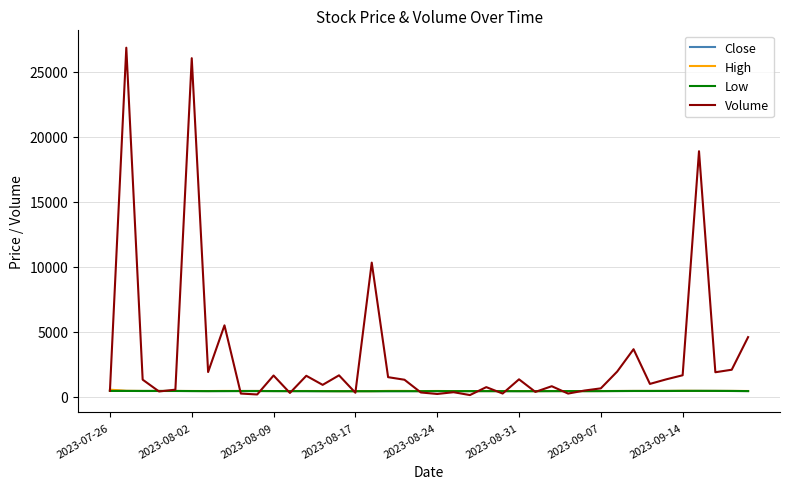

Which series has the largest range (max minus min)?

Volume